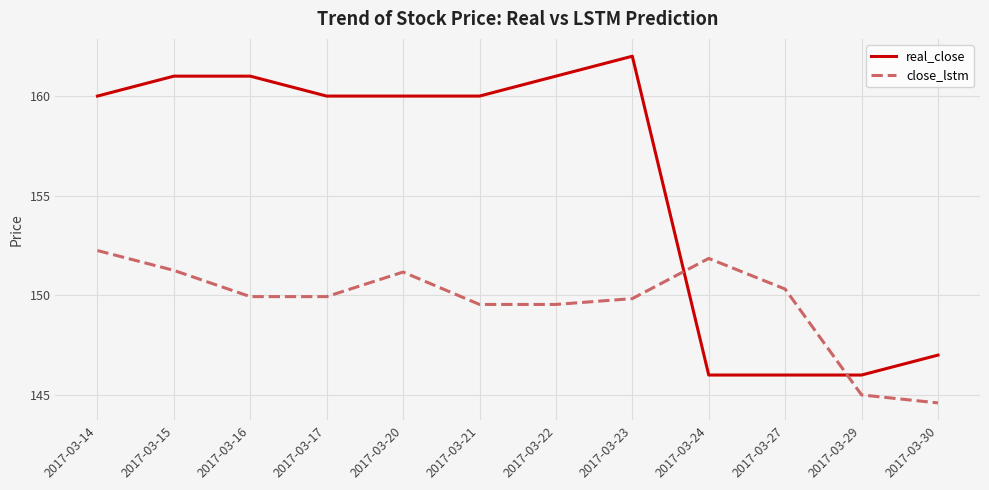

Rank the series by their average value, from lowest to highest.

close_lstm, real_close